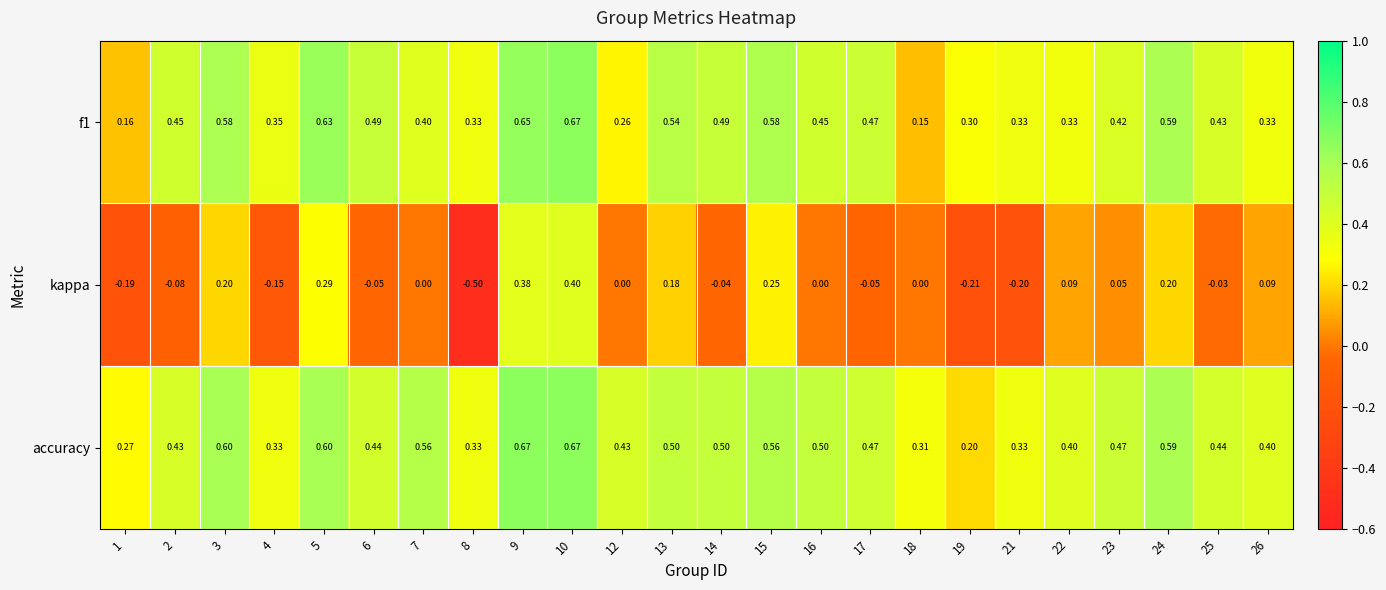

What is the total value across all series at 10?

1.7